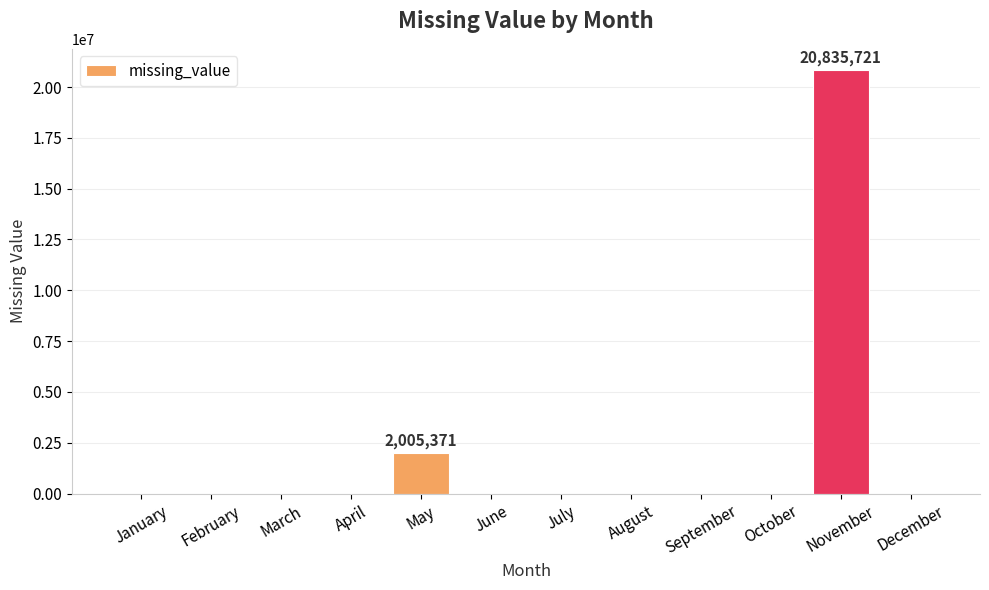

Count the number of values greater than 0.

2